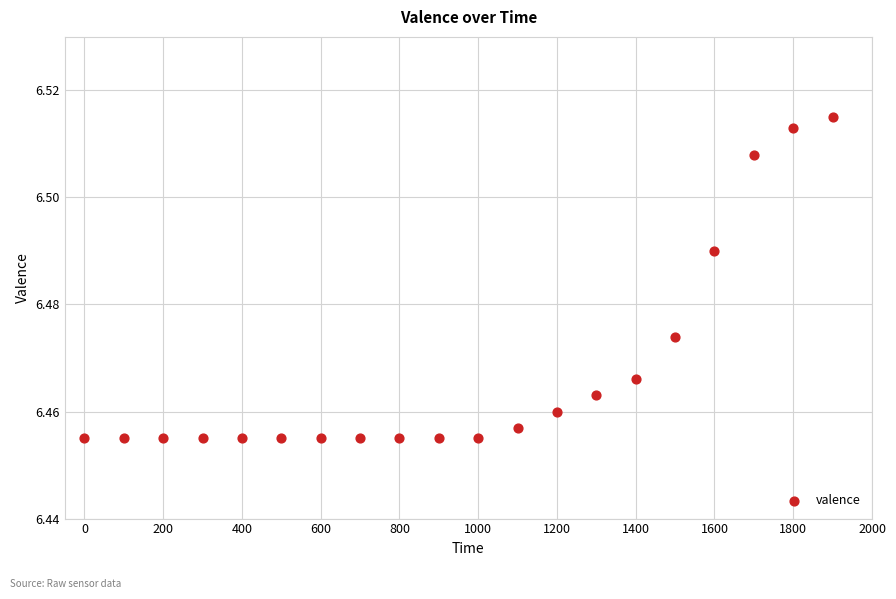

What is the range of X values (max minus min)?

1900.0